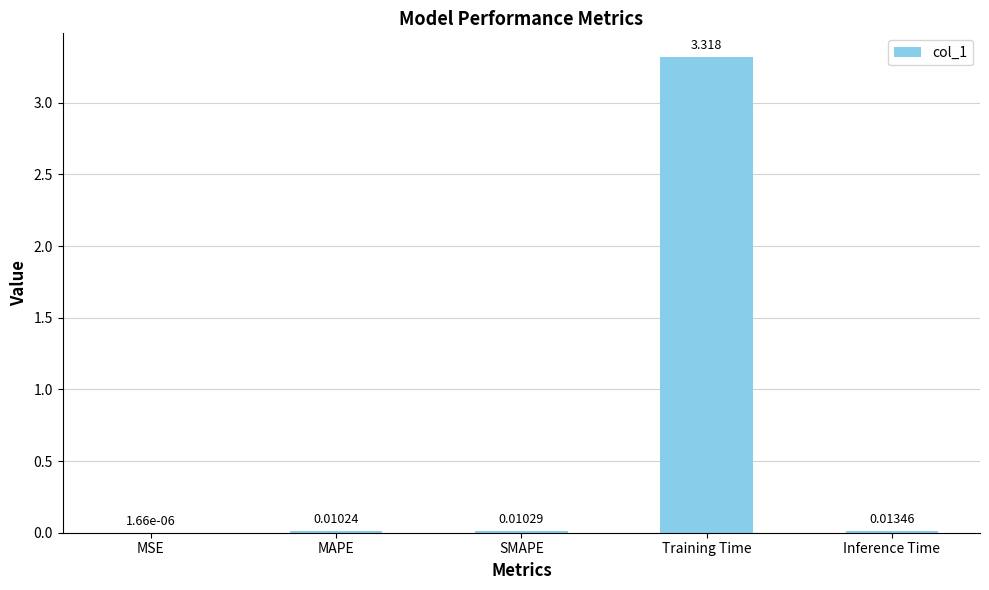

Are the bars grouped side by side (vs. stacked)?

No